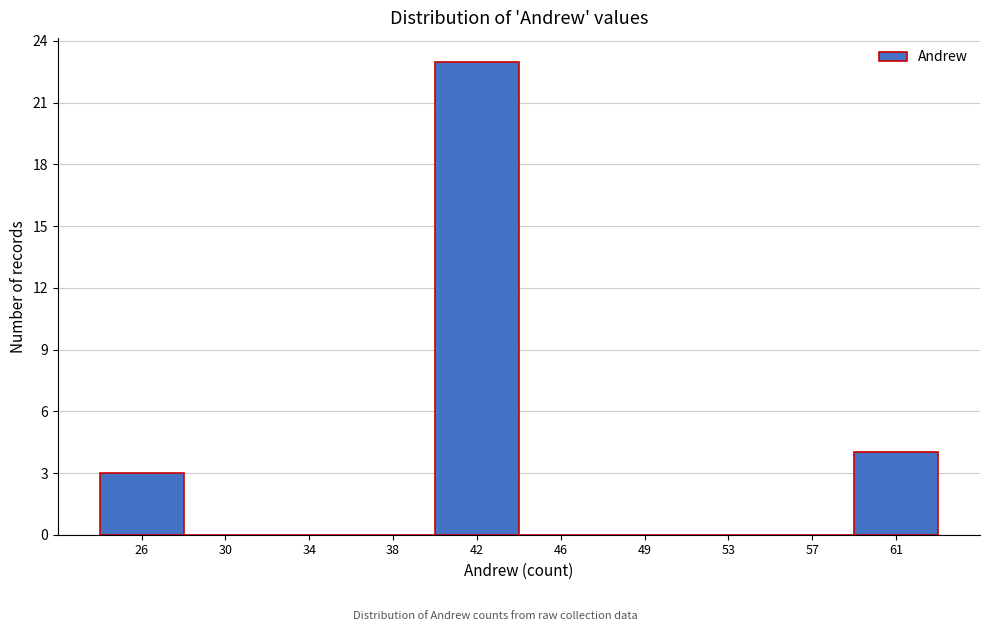

Reading left to right, extract all data points from this chart.

26=3	30=0	34=0	38=0	42=23	46=0	49=0	53=0	57=0	61=4